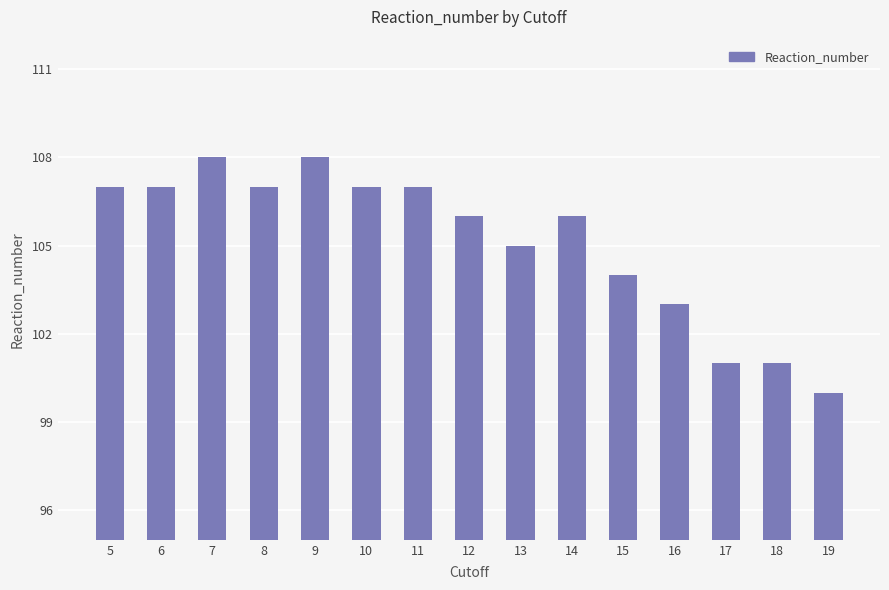

Read the value at 12.

106